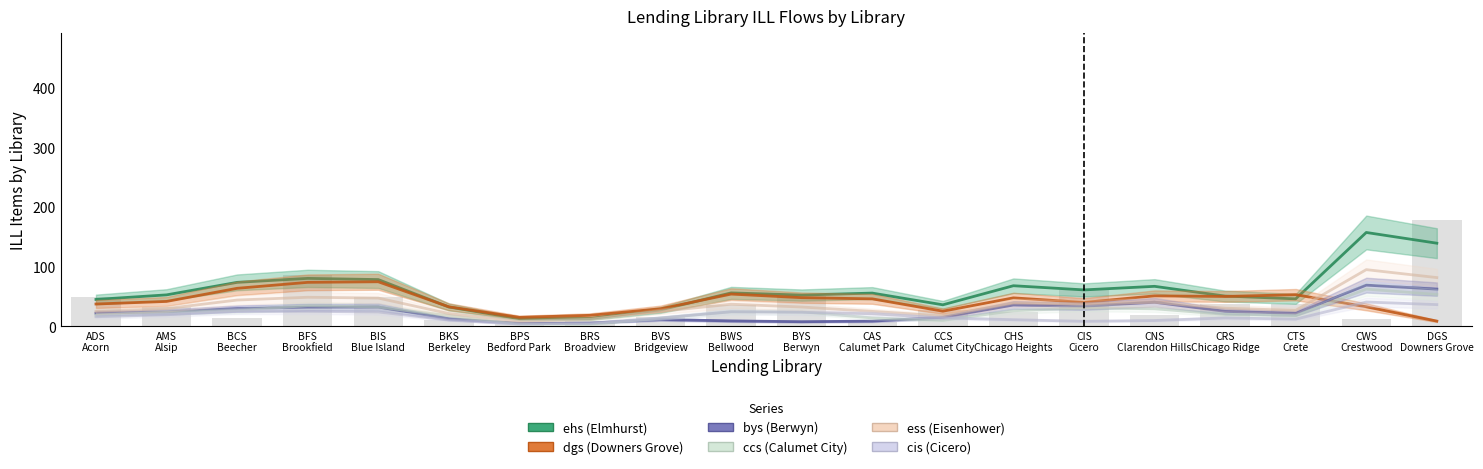

How many data points in ess are above 32?

10